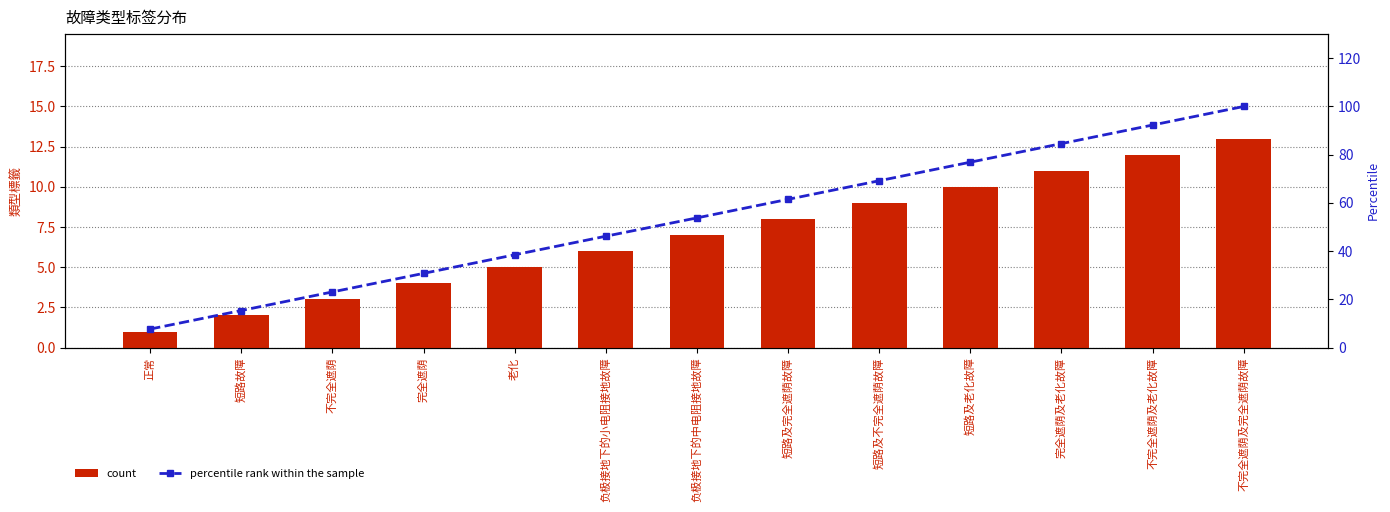

At which category does the chart reach its minimum across all series?

正常